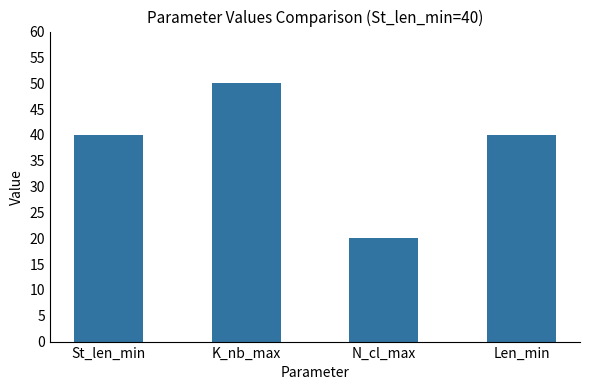

What is the change in value from St_len_min to N_cl_max?

-20